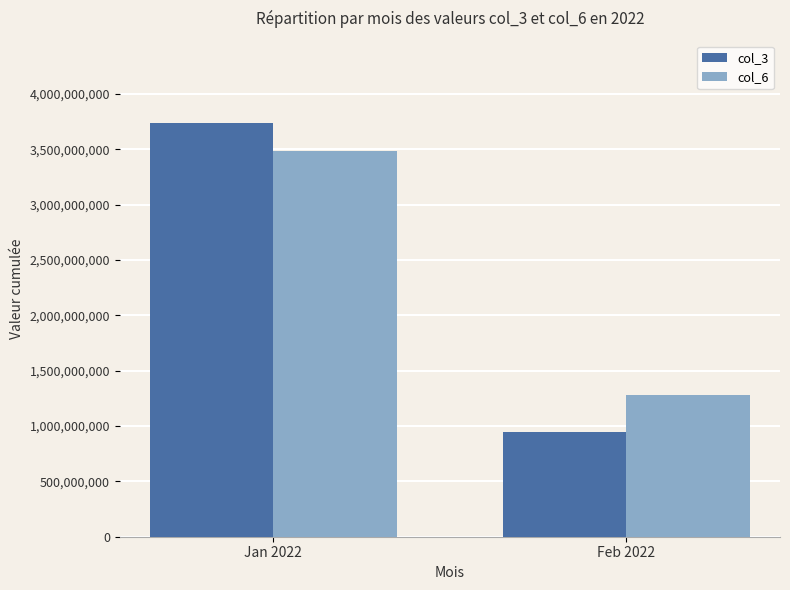

How many data points in col_3 are less than 3732884704?

1